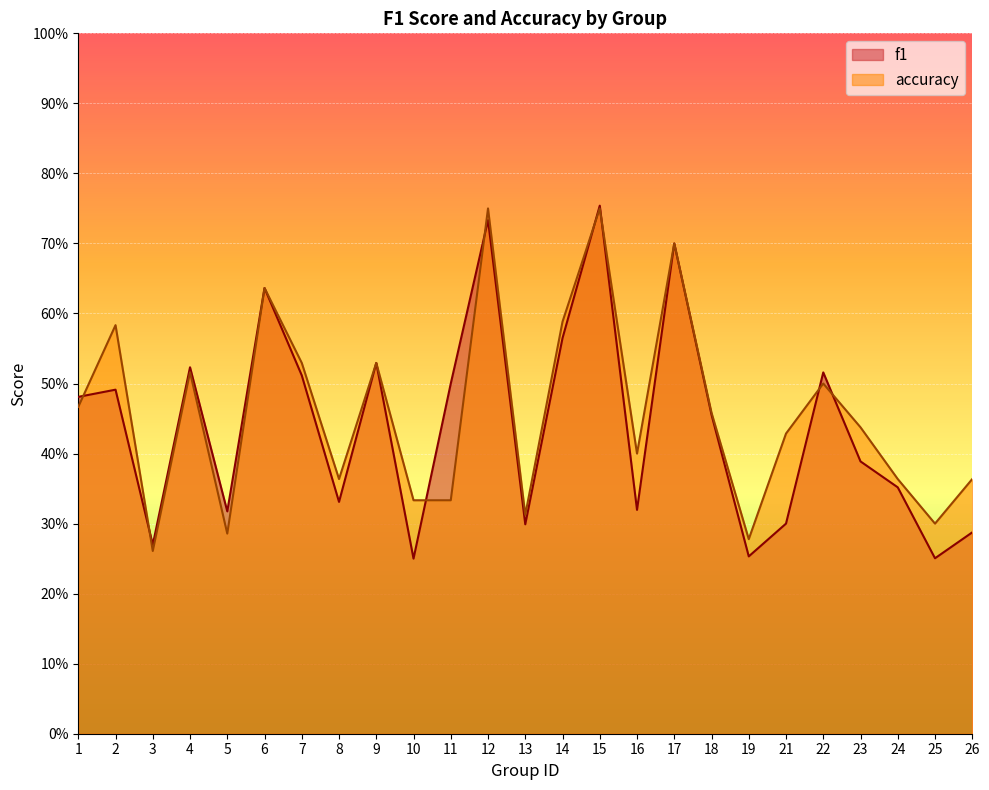

At which category does the chart reach its peak across all series?

15